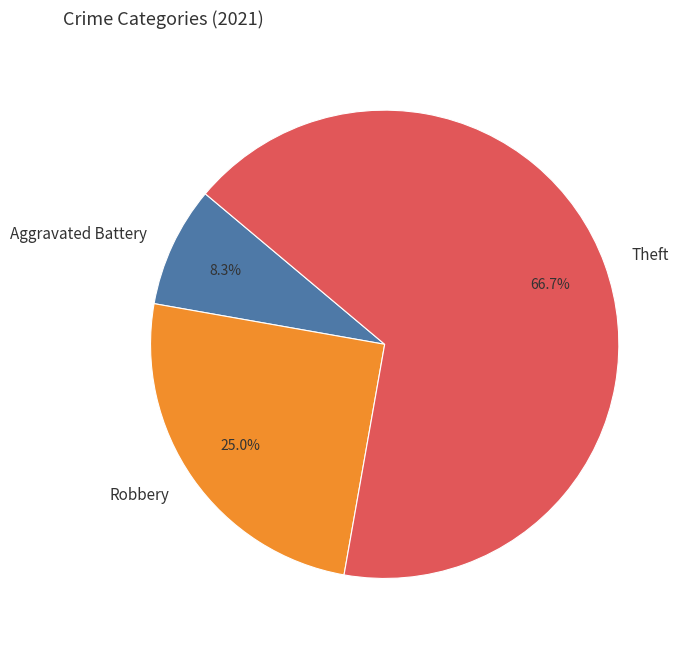

What percentage do Robbery and Theft together represent?

91.7%